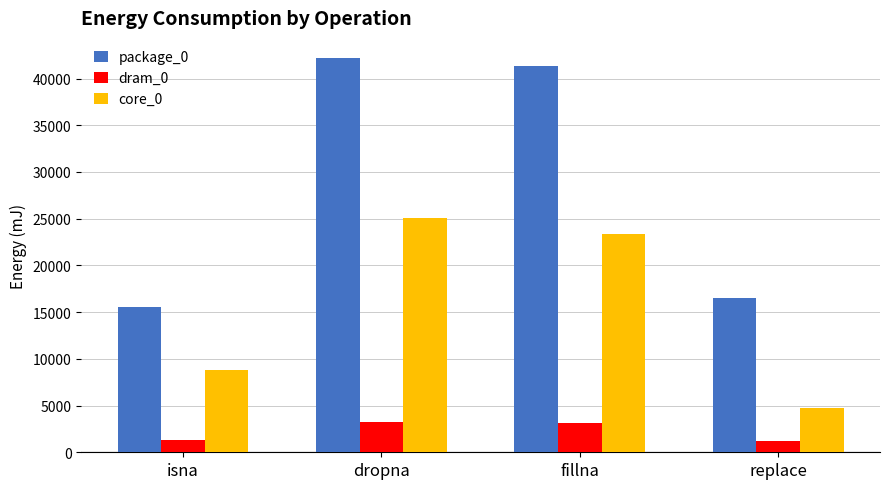

What is the value of the core_0 bar at the 1st from the left?

8850